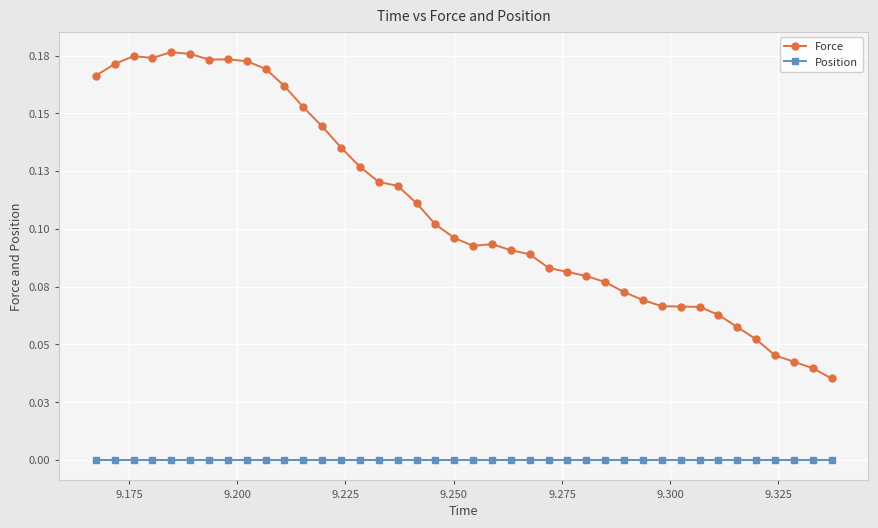

What are all the series names shown in the legend?

Force, Position